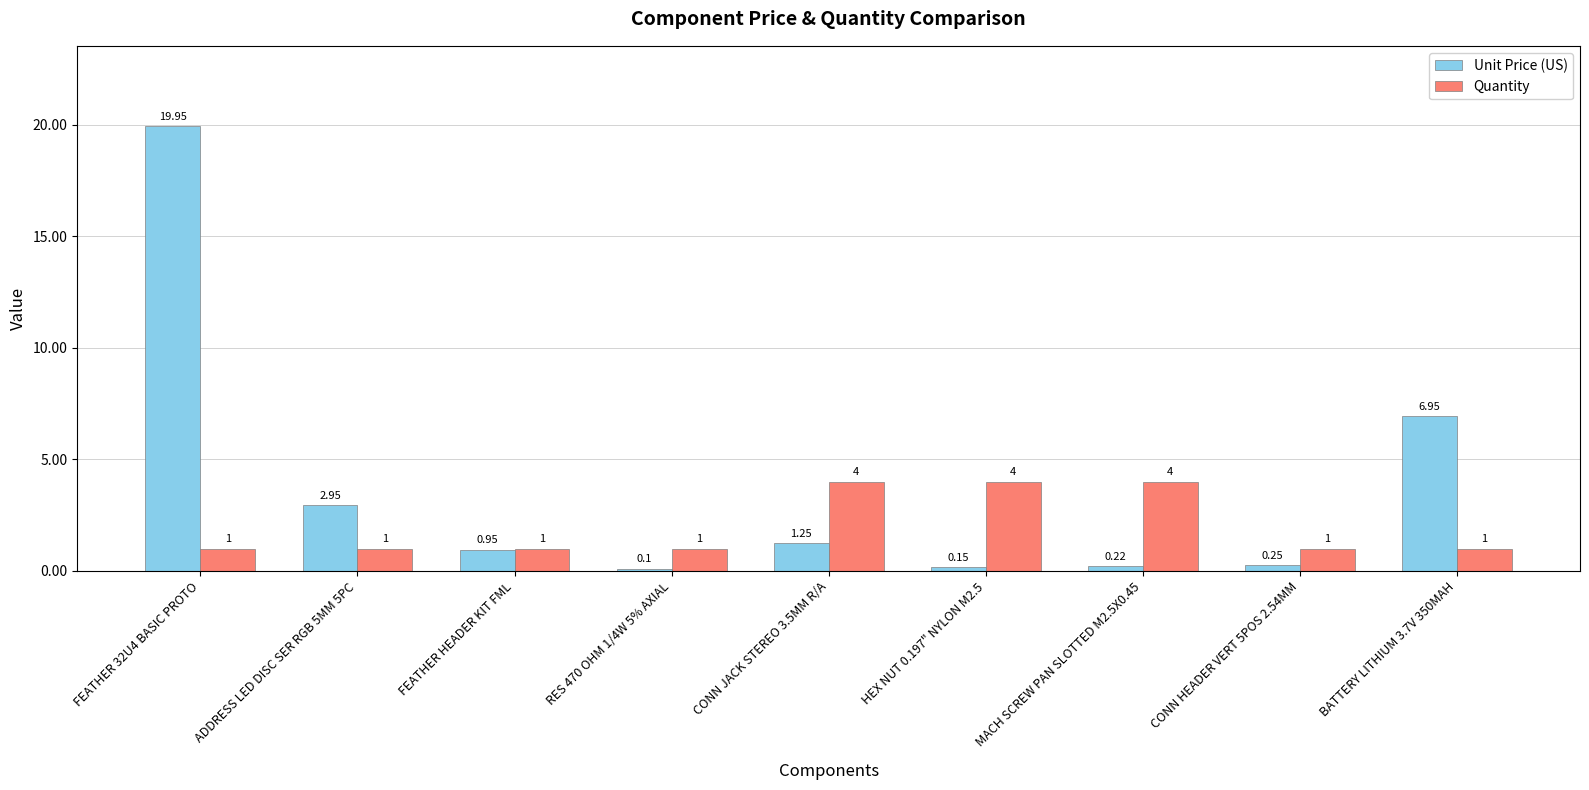

Which series has the largest range (max minus min)?

Unit Price (US)